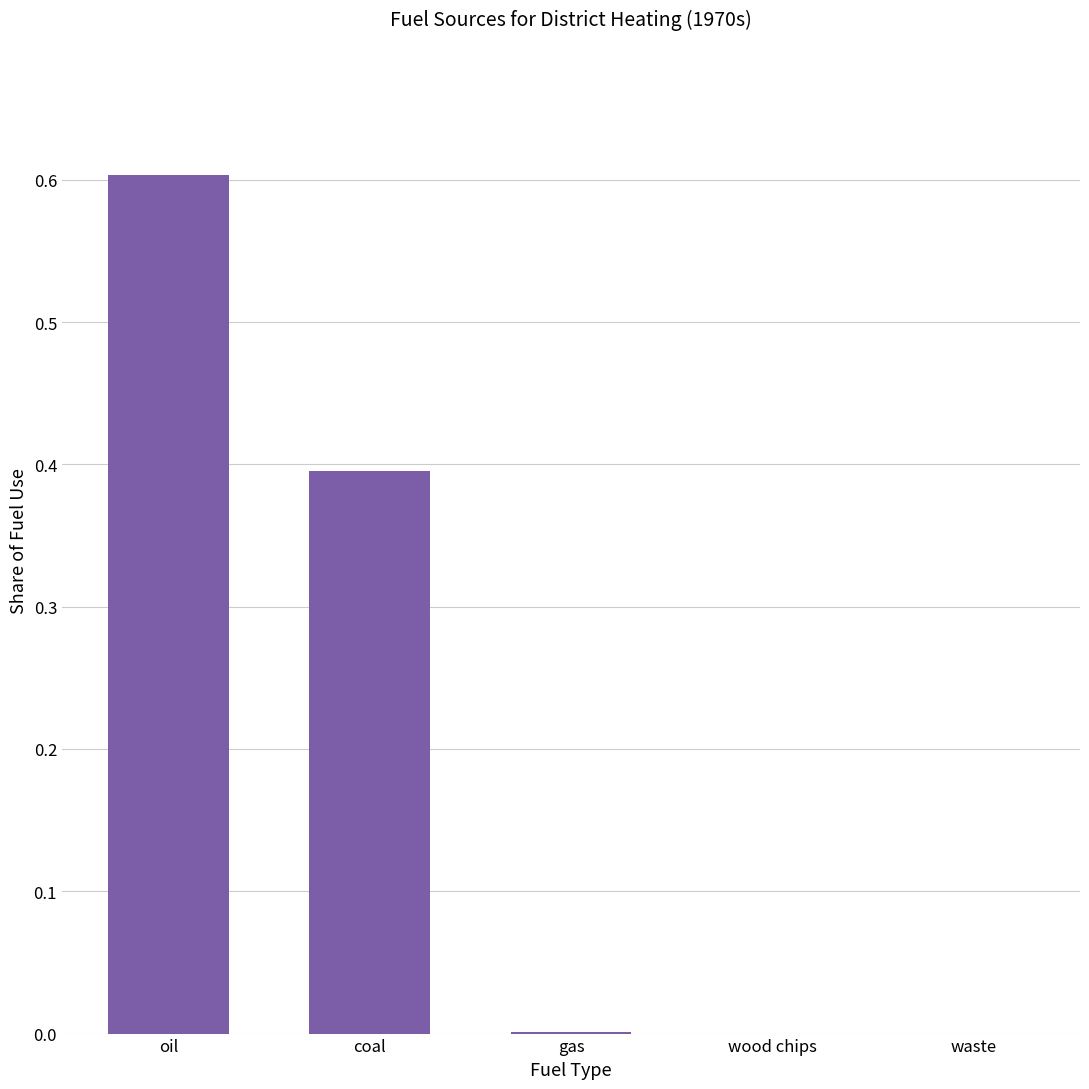

What value does the data have at oil?

0.6